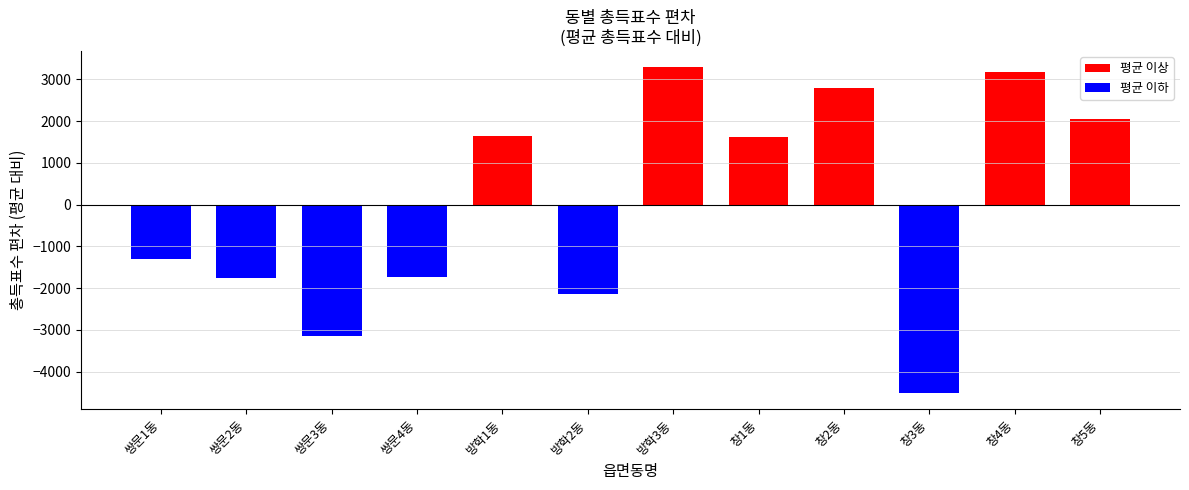

Which has a higher value, 쌍문2동 or 창5동?

창5동